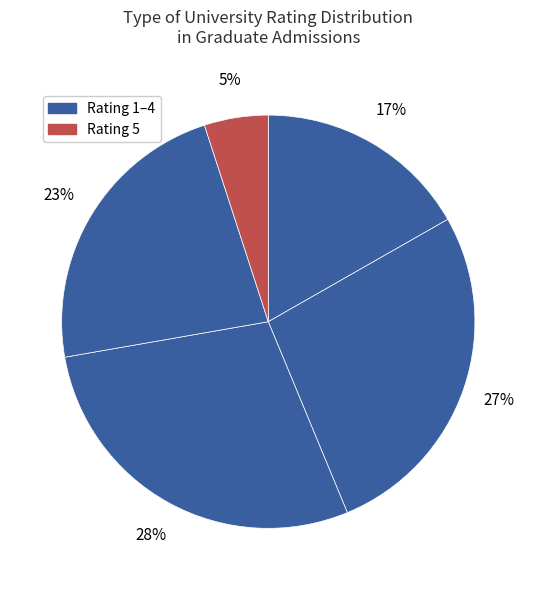

To the nearest percent, what is the difference between the largest and smallest slice percentages?

24%